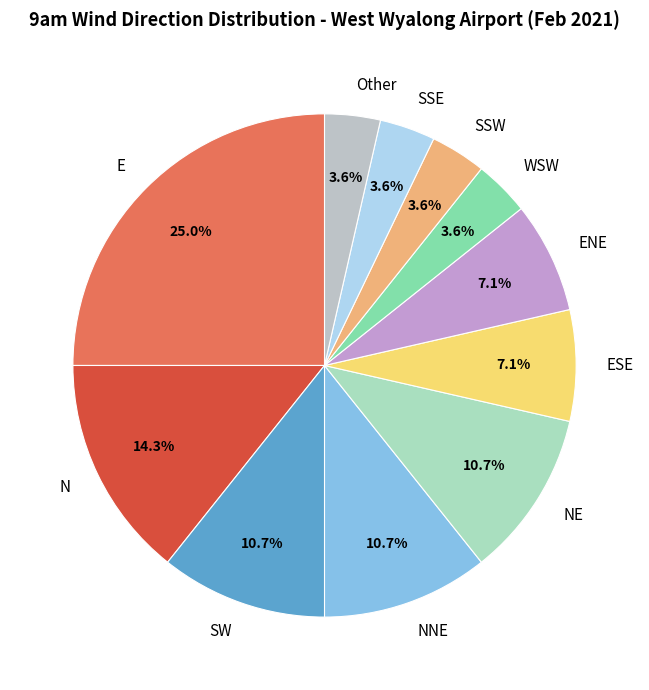

Is there a majority slice in this chart?

No